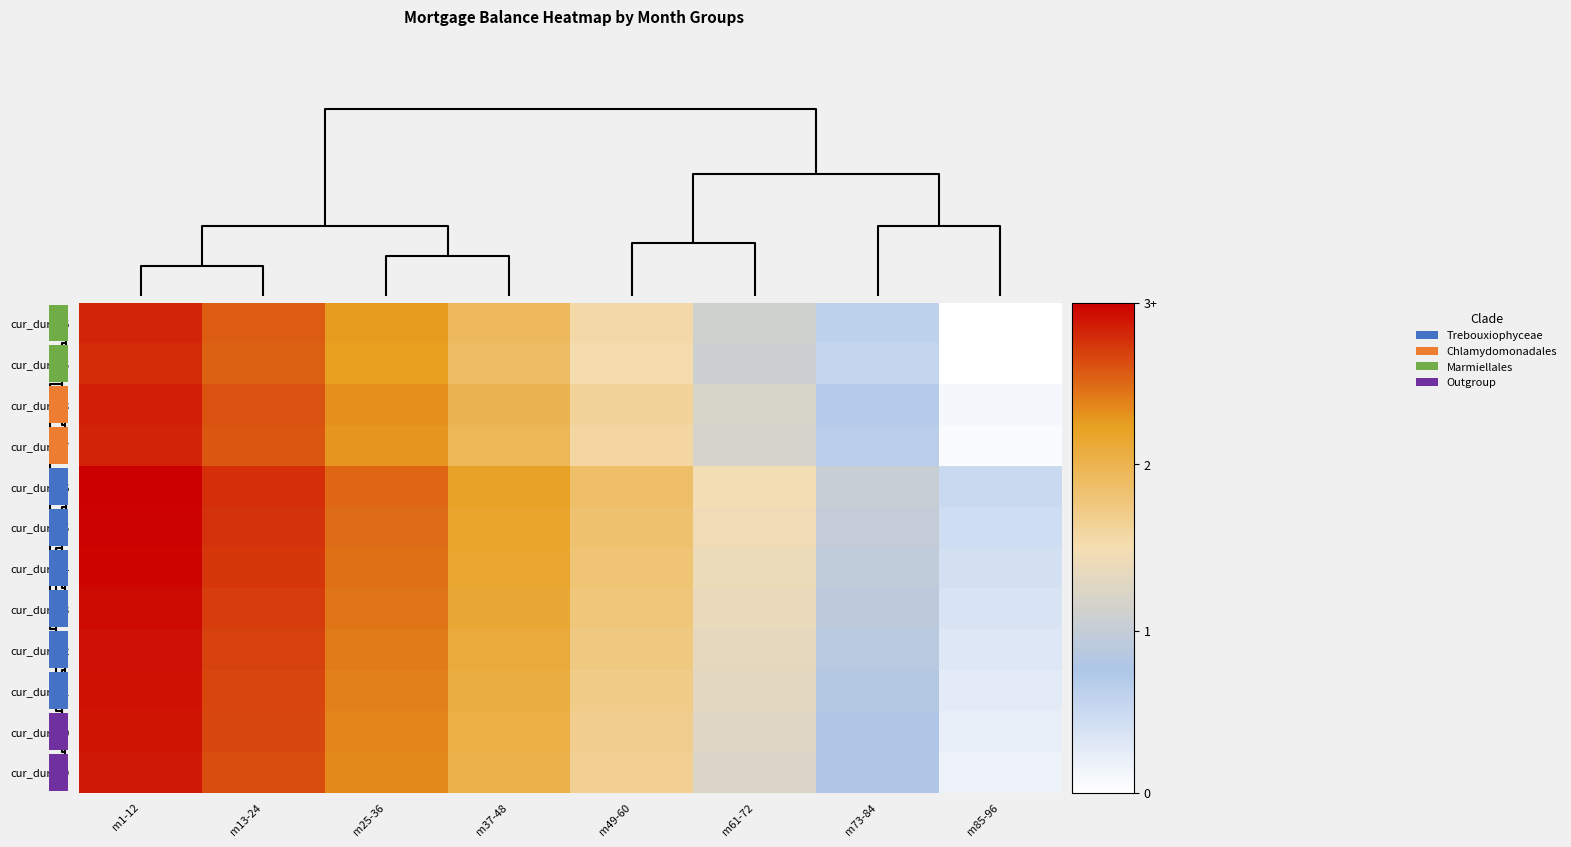

Is the value of cur_dur_92 at m61-72 greater than the value of cur_dur_91 at m61-72?

Yes